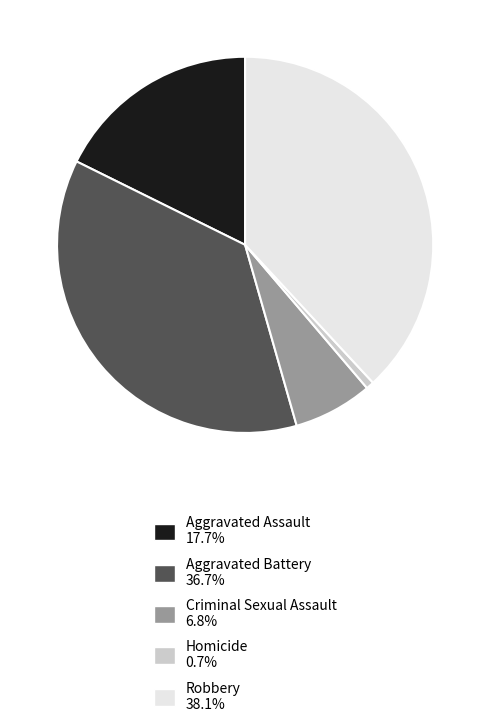

Which has a higher value, Aggravated Assault or Homicide?

Aggravated Assault